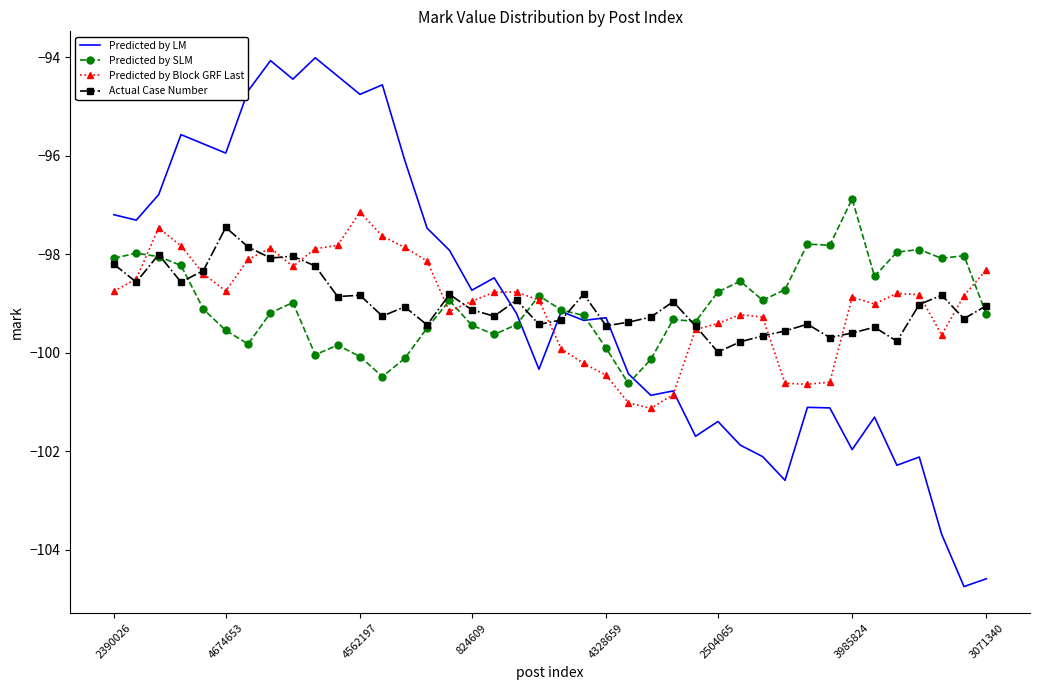

Which series ends up on top after the final intersection of Predicted by LM and Actual Case Number?

Actual Case Number